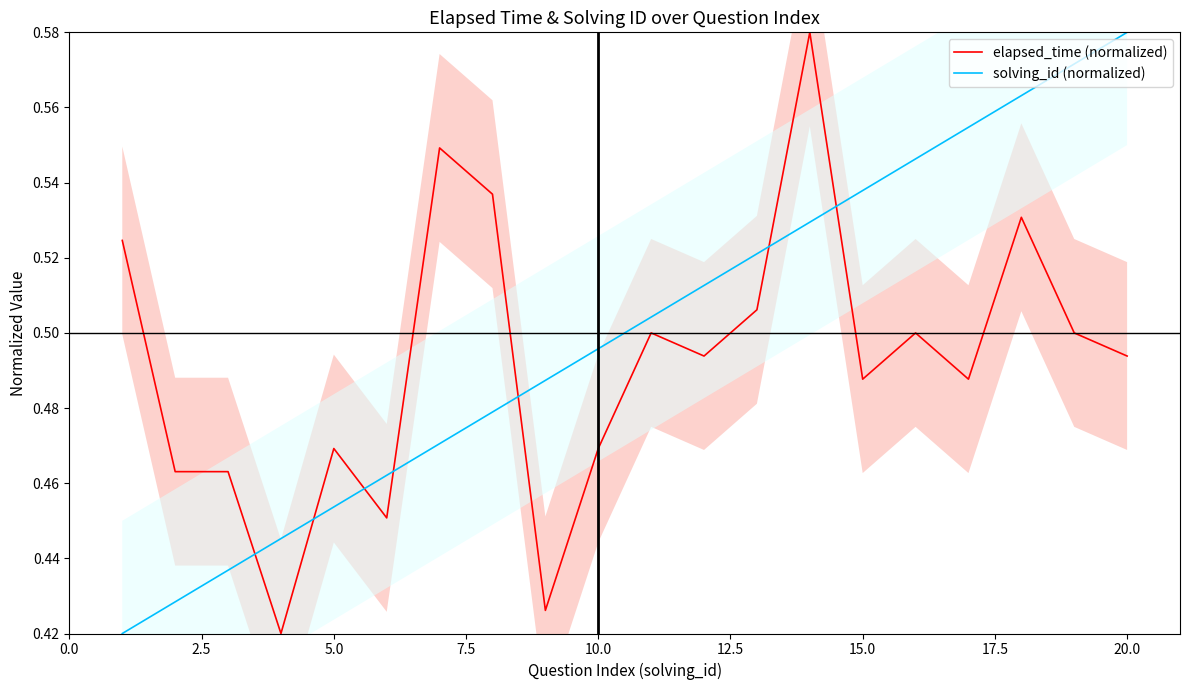

What is the greatest value displayed?

0.6